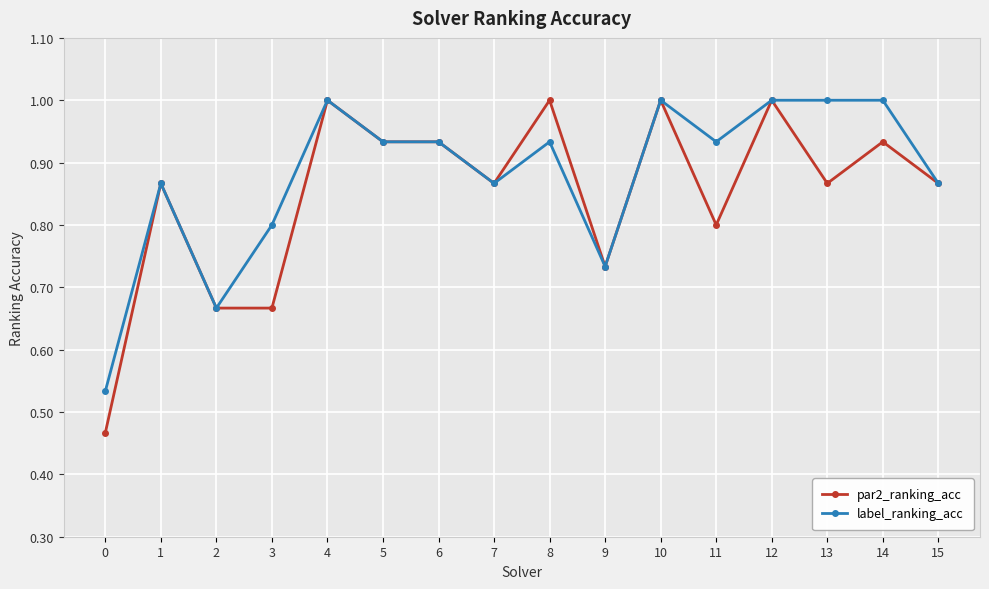

Is the value of par2_ranking_acc at 5 greater than the value of label_ranking_acc at 2?

Yes